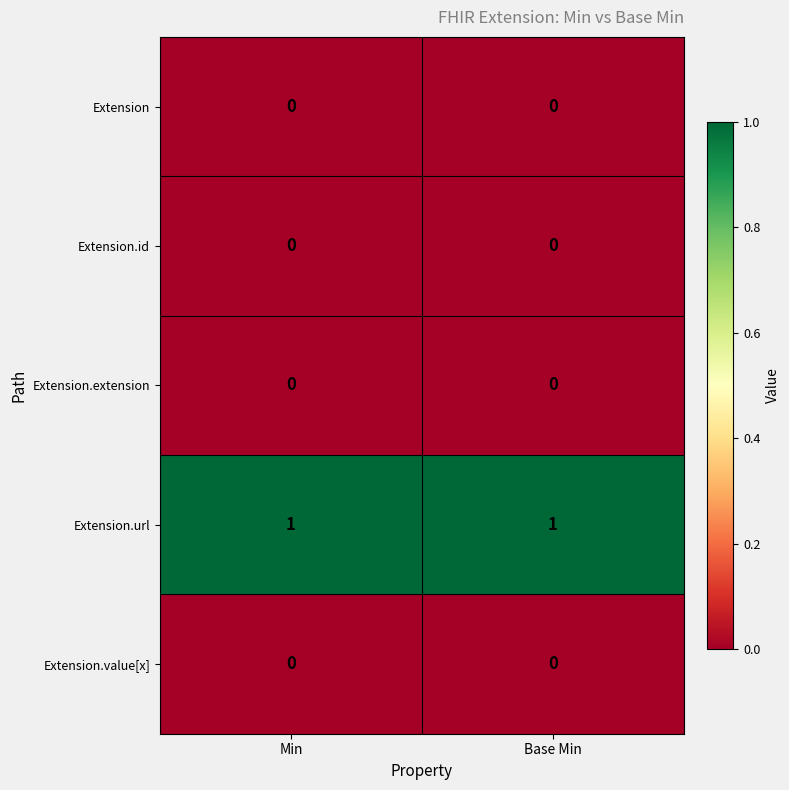

What is the total value across all series at Min?

1